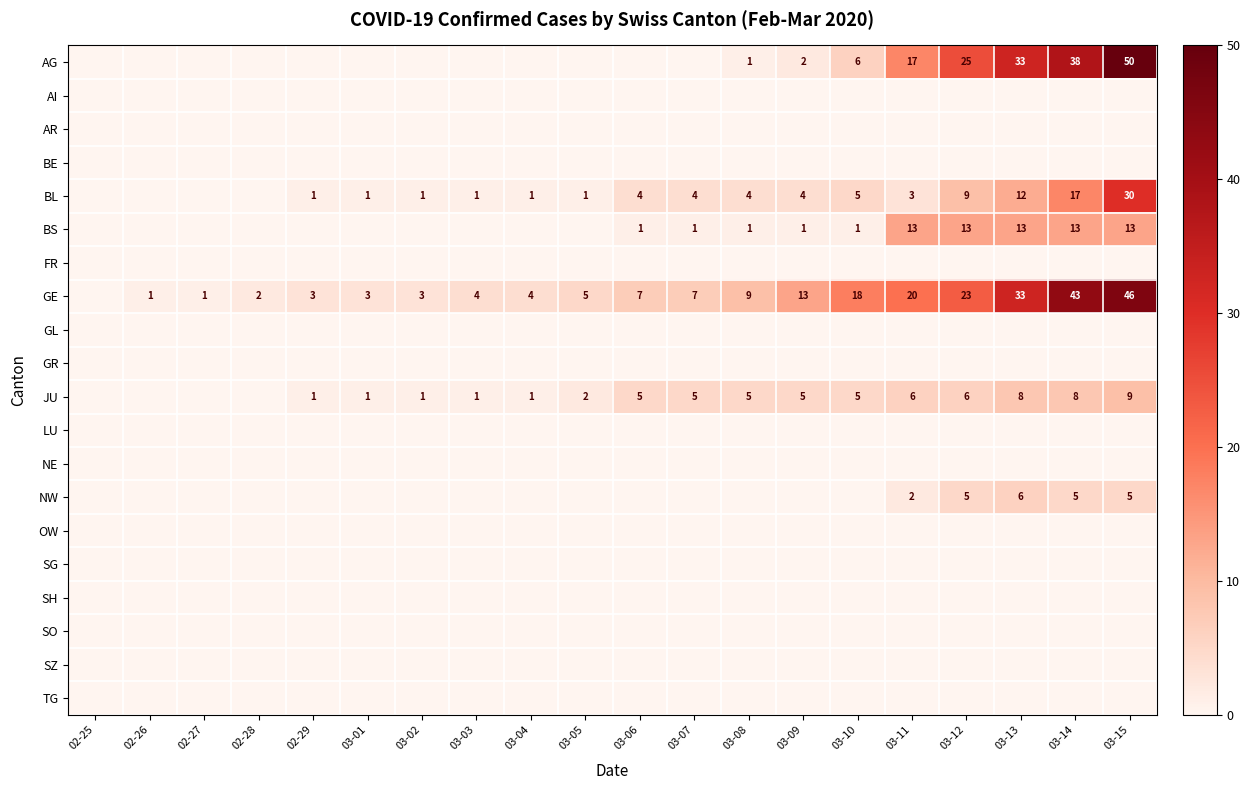

Between 03-15 and 03-12, which is larger?

03-15